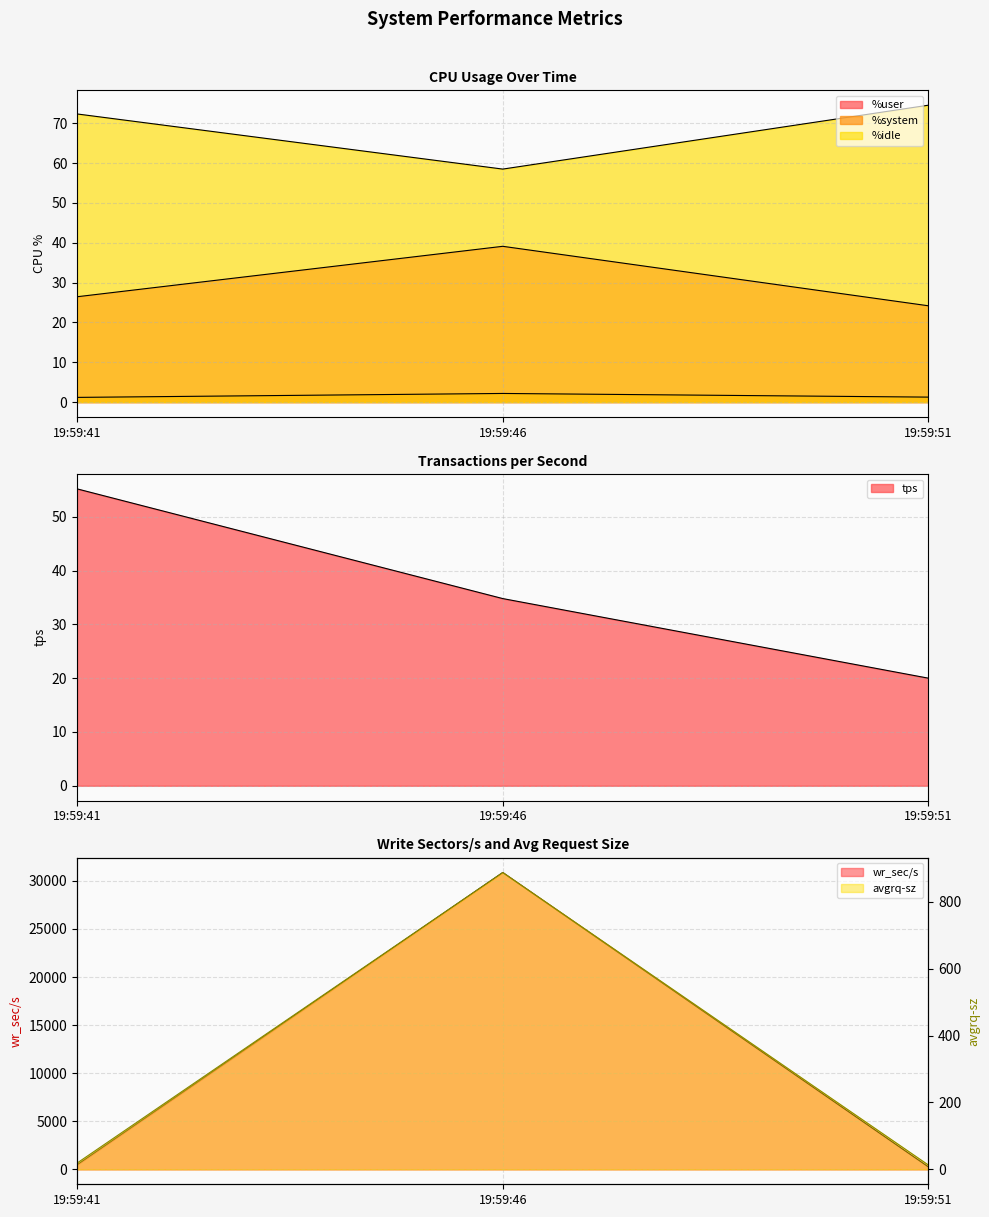

Reading left to right, transcribe all the data shown in this chart.

%user: 26.4	39.1	24.2
%system: 1.2	2.2	1.2
%idle: 72.3	58.5	74.5
tps: 55.2	34.8	20.0
wr_sec/s: 489.6	30864.0	259.2
avgrq-sz: 18.9	886.9	13.0